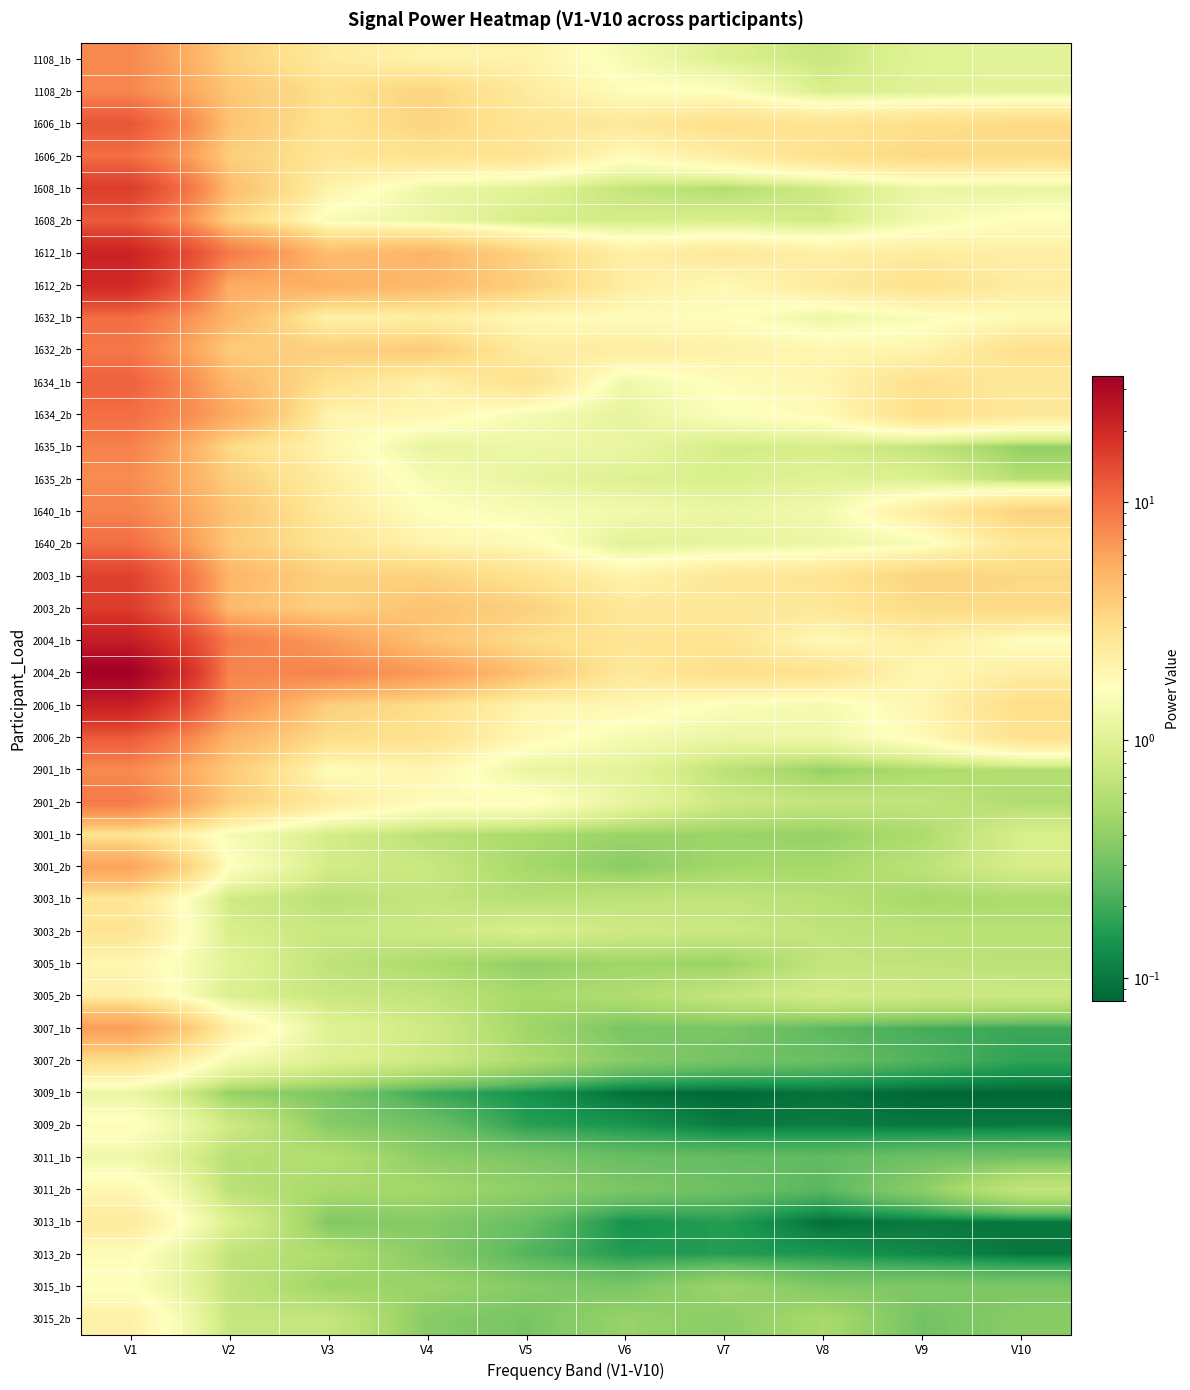

Which has a higher value, V10 or V6?

V6